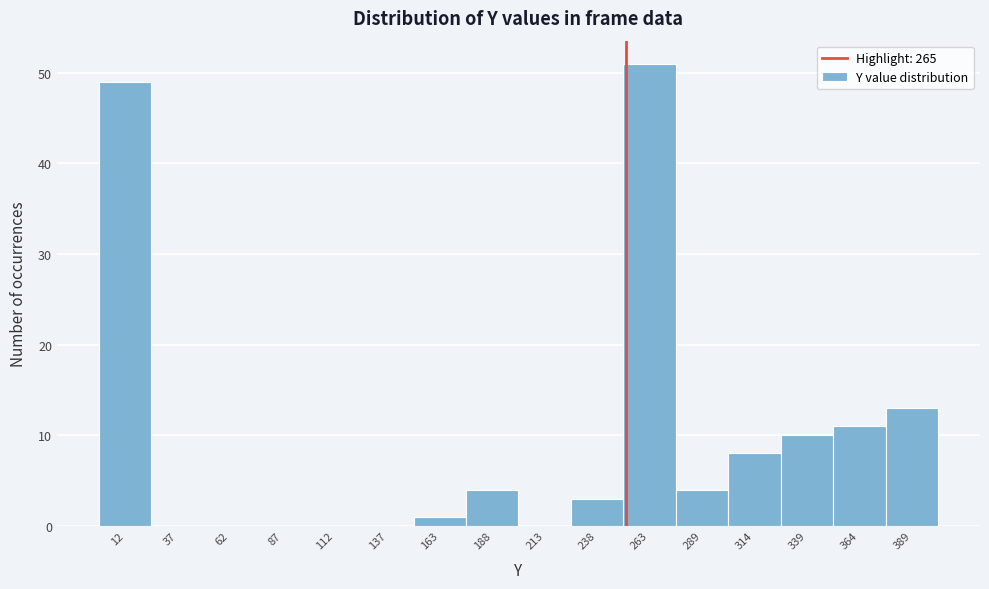

Reading left to right, what are all the values shown in this chart?

12=49	37=0	62=0	87=0	112=0	137=0	163=1	188=4	213=0	238=3	263=51	289=4	314=8	339=10	364=11	389=13